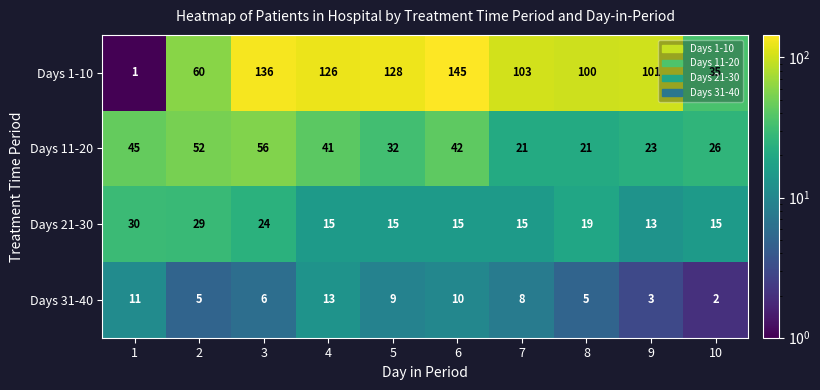

What is the greatest value displayed?

145